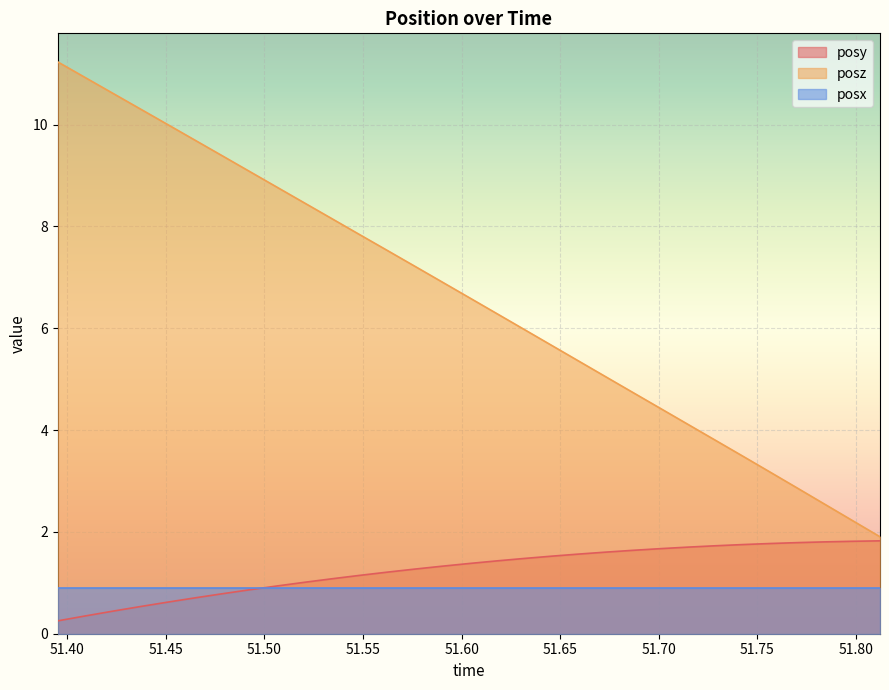

True or false: posz and posx intersect in this chart.

False